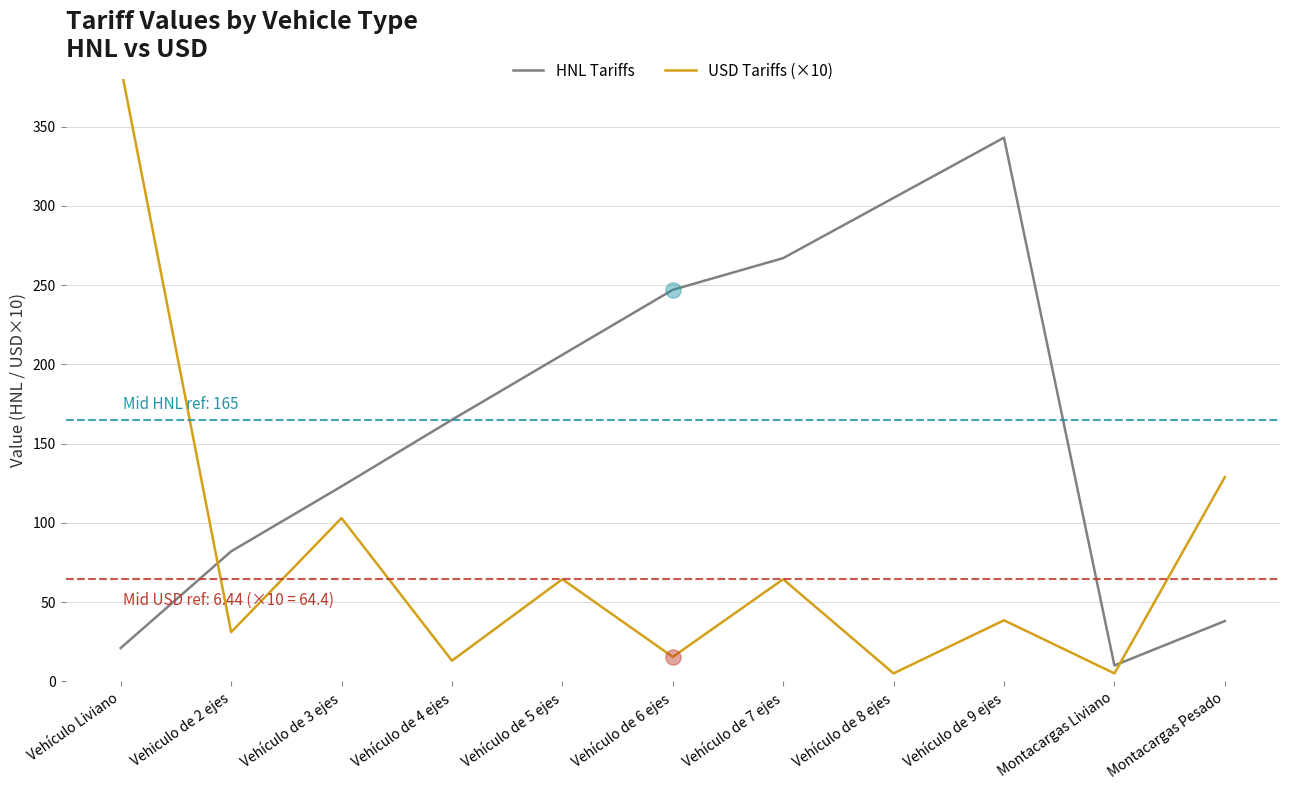

Which series has the largest total across all categories?

HNL Tariffs